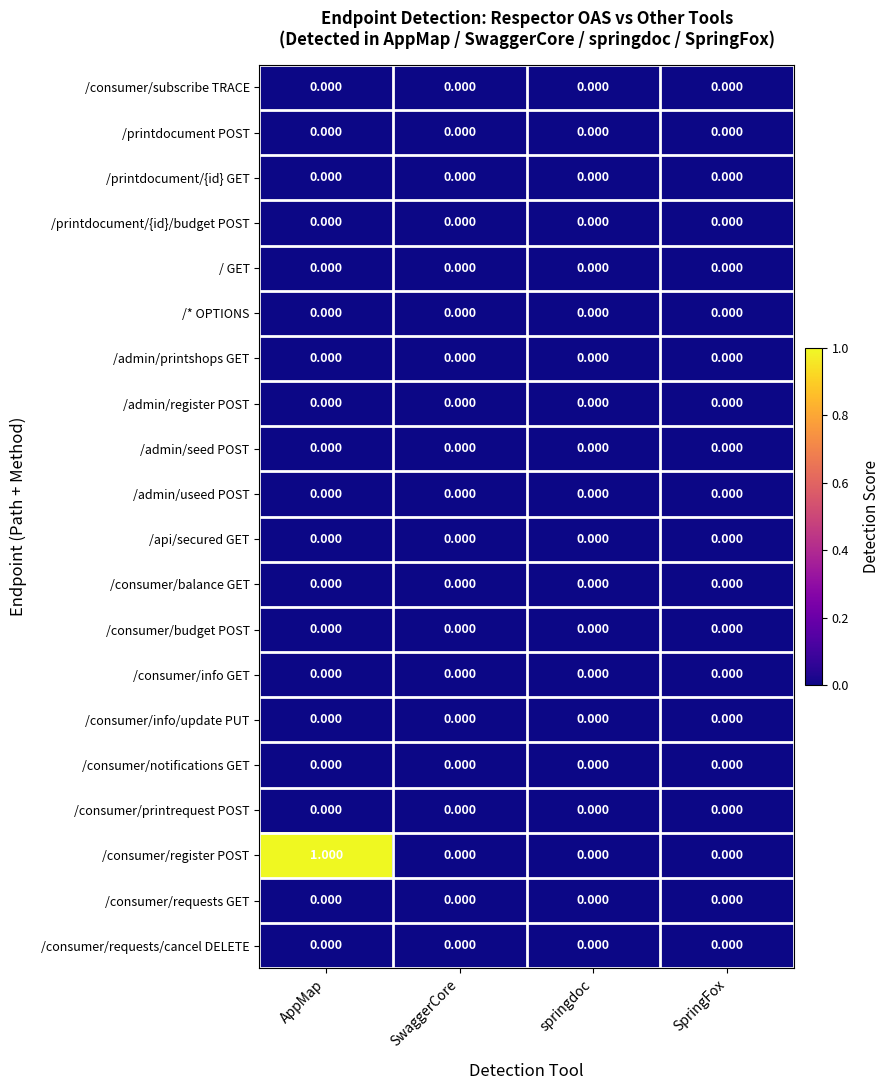

At which category is the sum across all series the highest?

AppMap